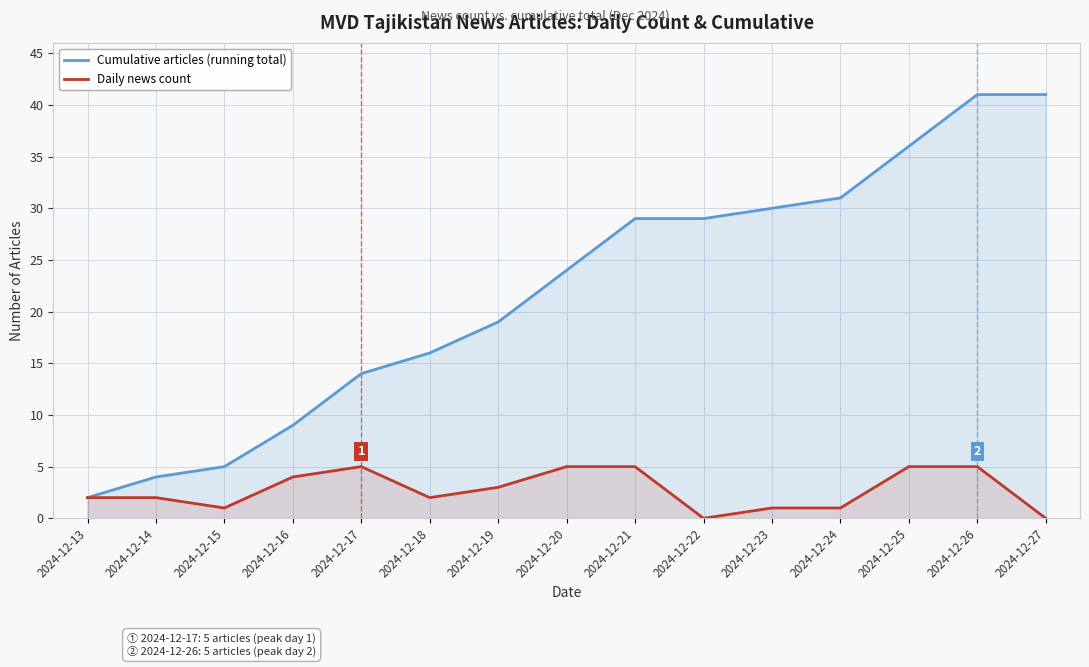

What is the difference between the second highest and second lowest values in the Daily news count series?

5